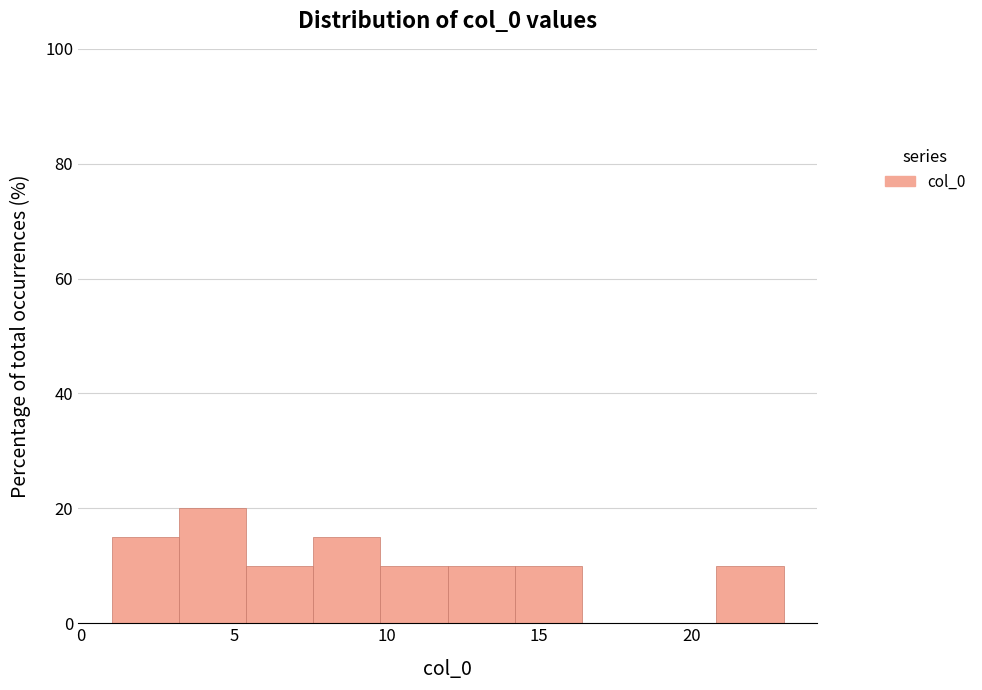

What is the height of the bar covering 5.4 to 7.6 on the x-axis? Neither the bar edges nor the heights are printed on the chart, so give them approximately, as read against the axes.

10